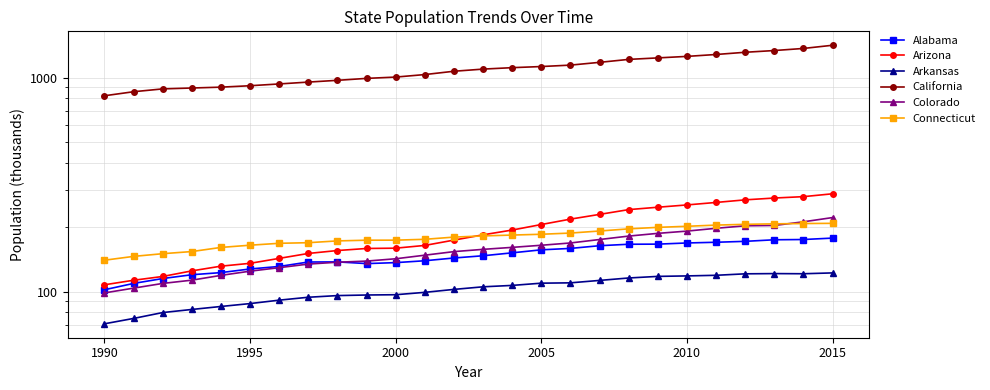

How many lines are shown in the chart?

6